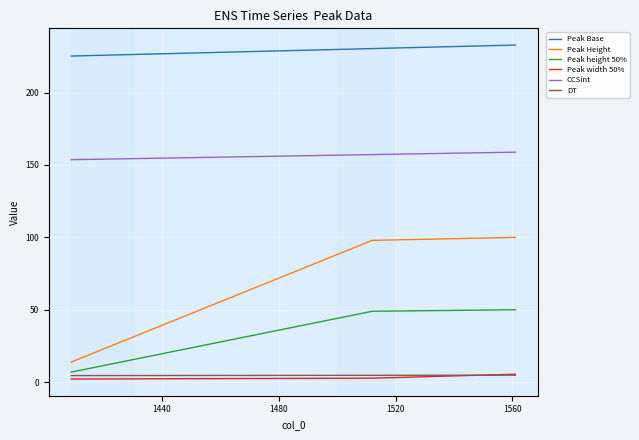

Which series has the largest total across all categories?

Peak Base